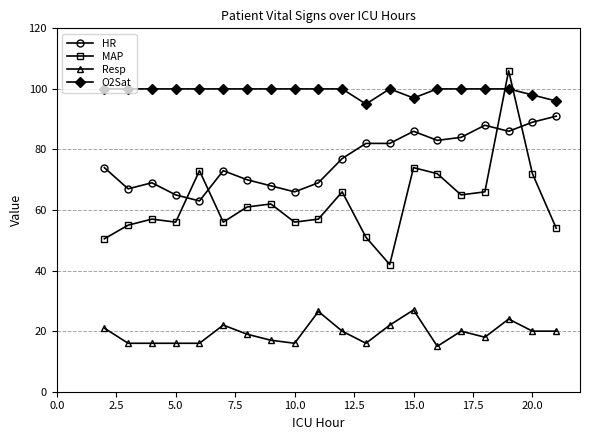

What is the difference between the second highest and minimum values in the Resp series?

11.5